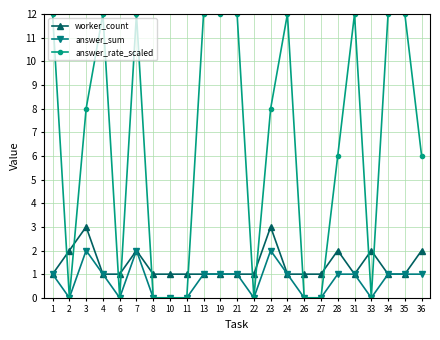

The value of answer_rate_scaled at 33 is -8. True or false?

False